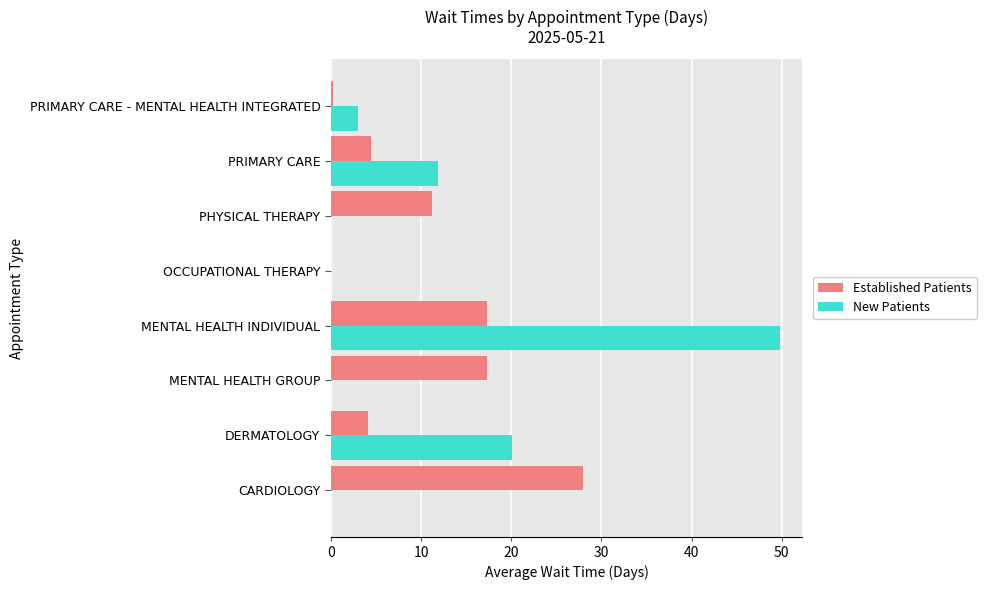

What is the sum of all New Patients values?

84.8